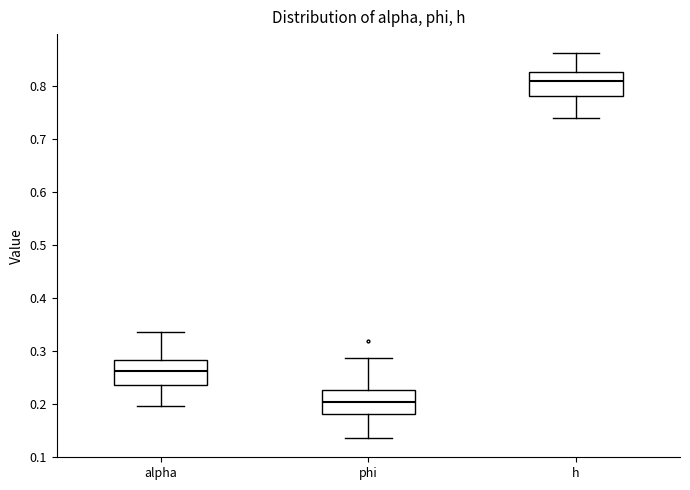

Reading left to right, transcribe this box plot: for each box, give where its median line is, the range the box spans, and where its two whiskers end, as read against the y-axis. The values are not printed on the chart, so give them approximately, as read against the axis.

alpha: median 0.26, box 0.24 to 0.28, whiskers 0.20 to 0.34
phi: median 0.20, box 0.18 to 0.23, whiskers 0.14 to 0.29
h: median 0.81, box 0.78 to 0.83, whiskers 0.74 to 0.86